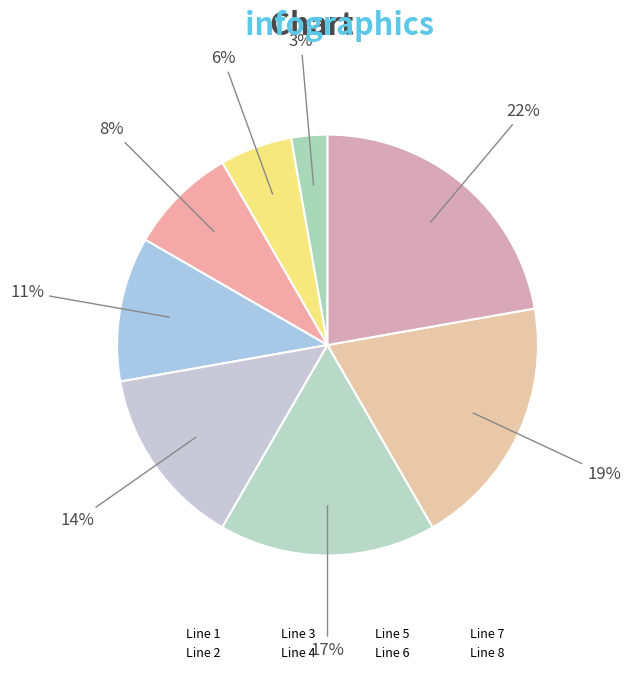

How many slices are in this pie chart?

8